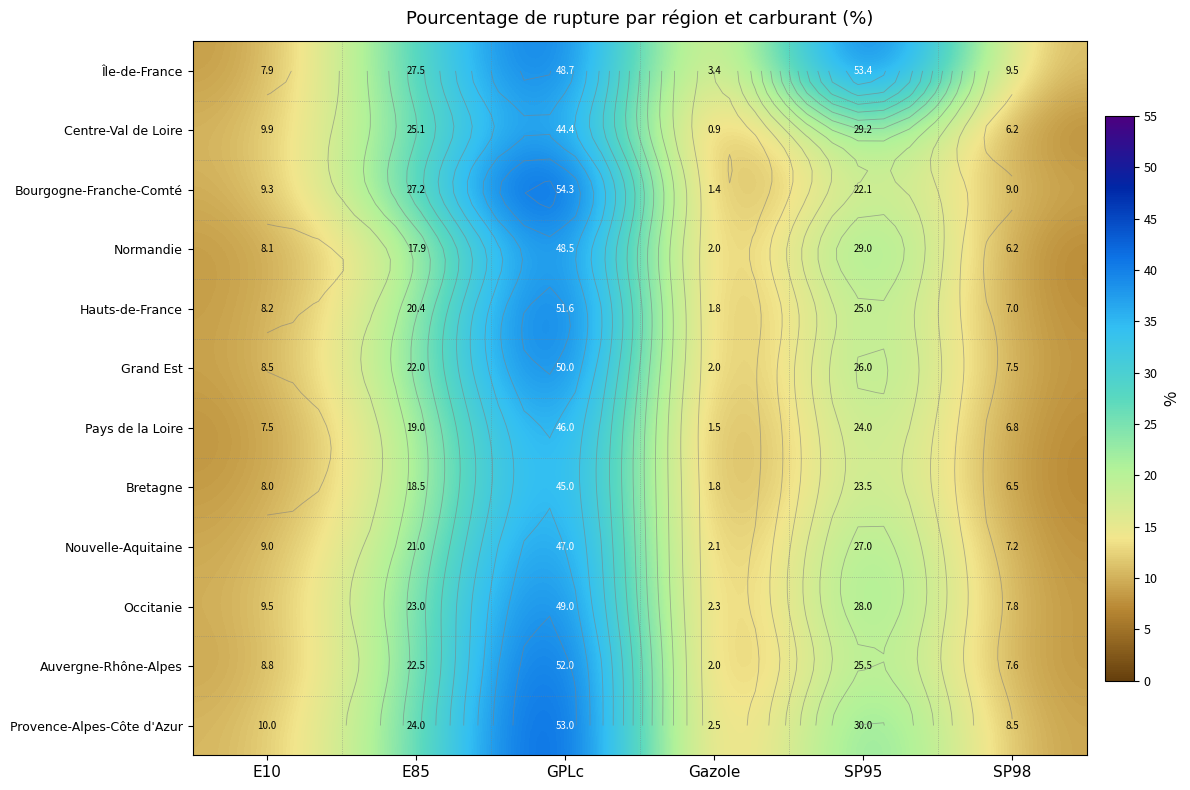

How many distinct data groups are displayed?

12